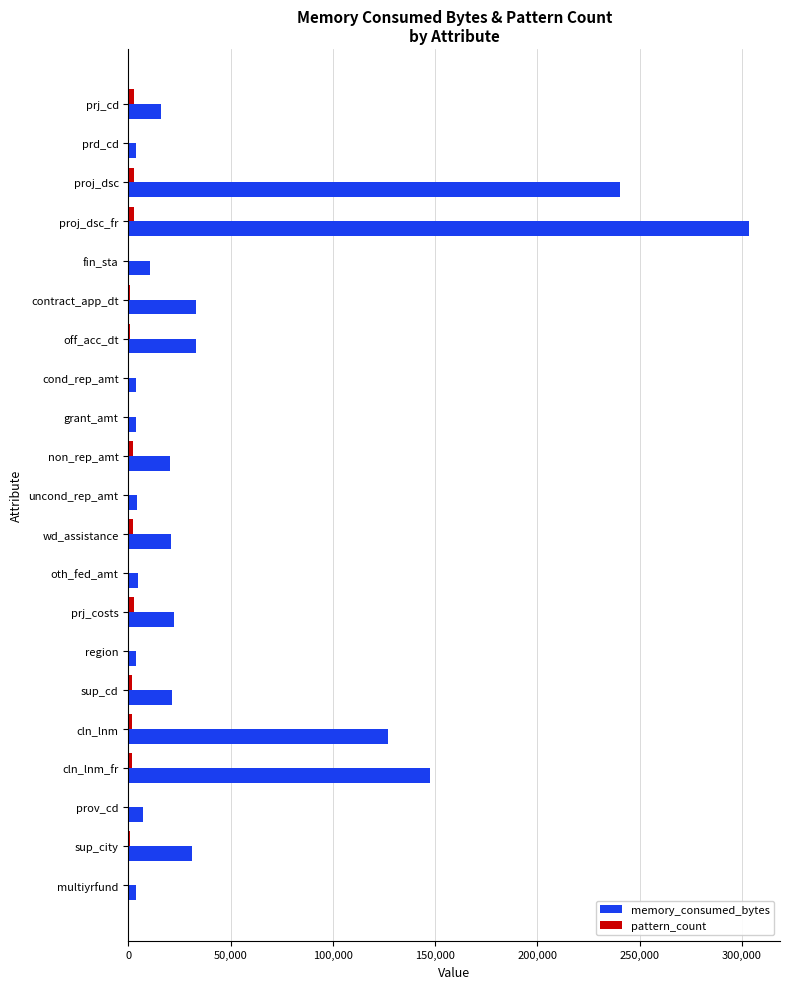

The memory_consumed_bytes series shows 15795 at off_acc_dt. True or false?

False